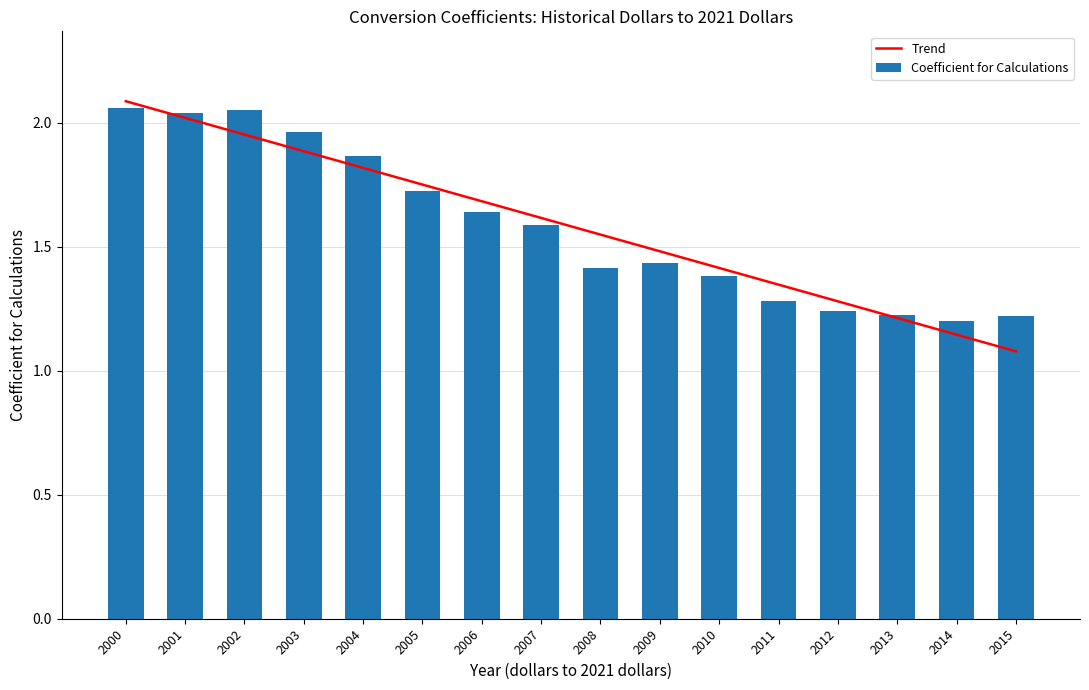

Which series has the largest range (max minus min)?

Trend